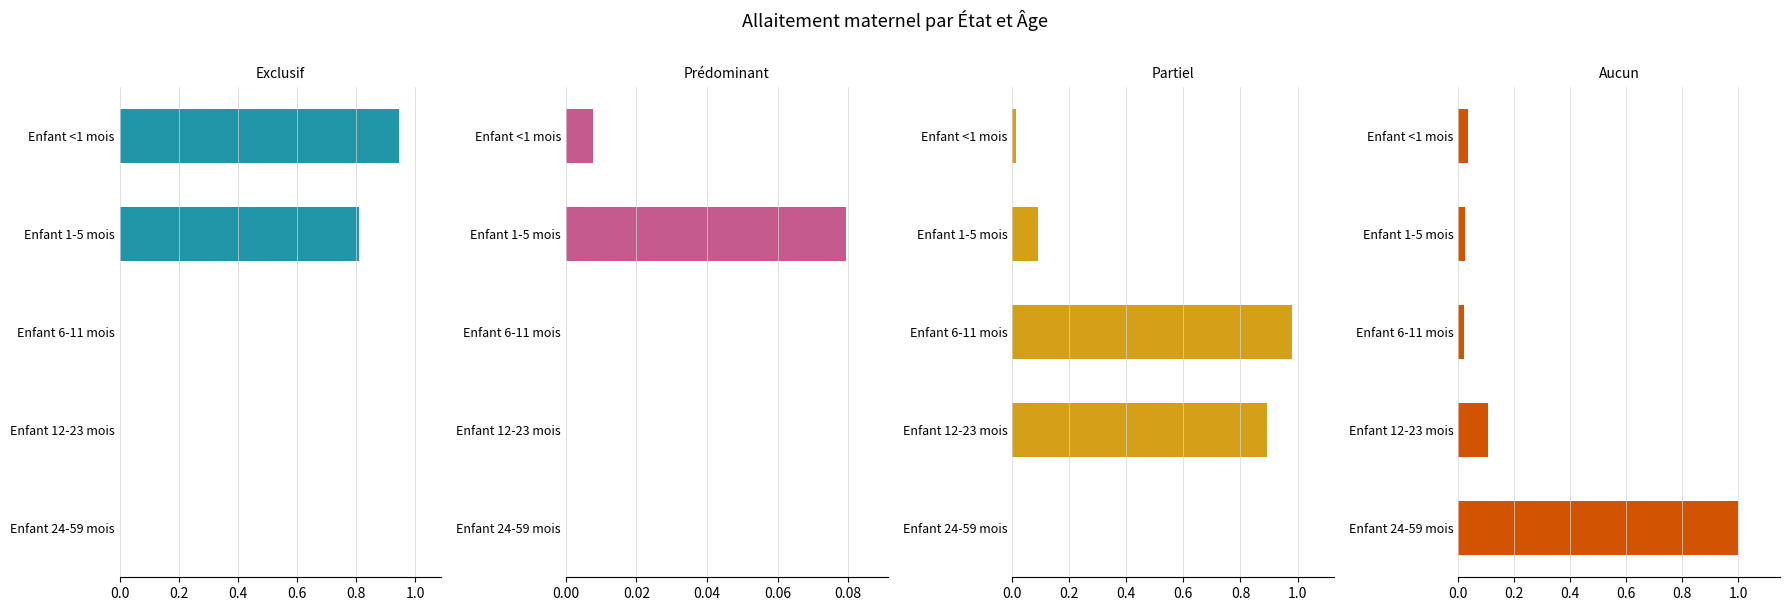

List the series in order of their peak value, highest first.

Aucun, Partiel, Exclusif, Prédominant